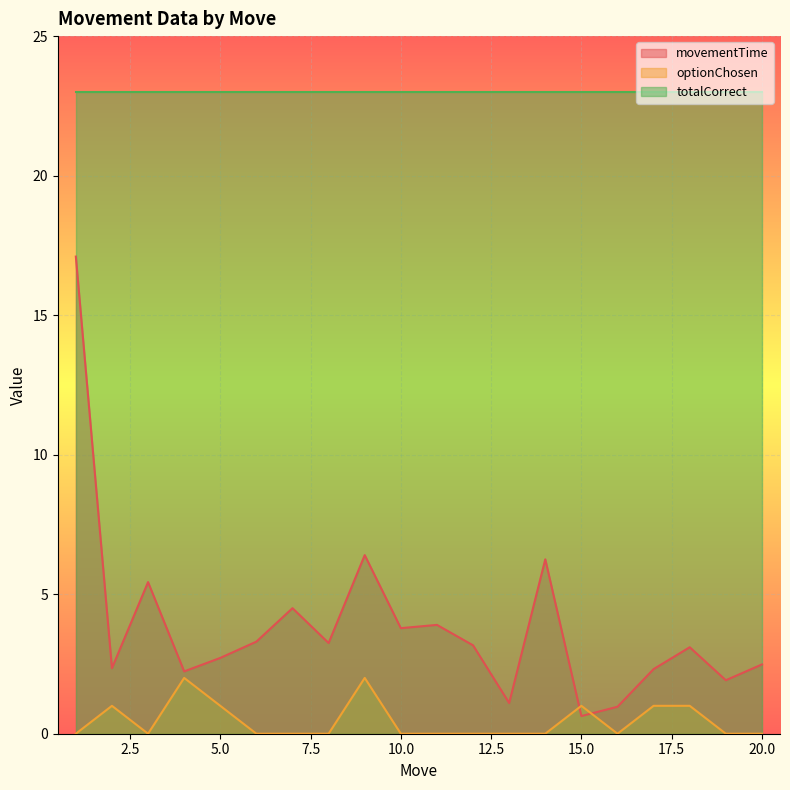

Does the chart display data point markers on the line(s)?

No